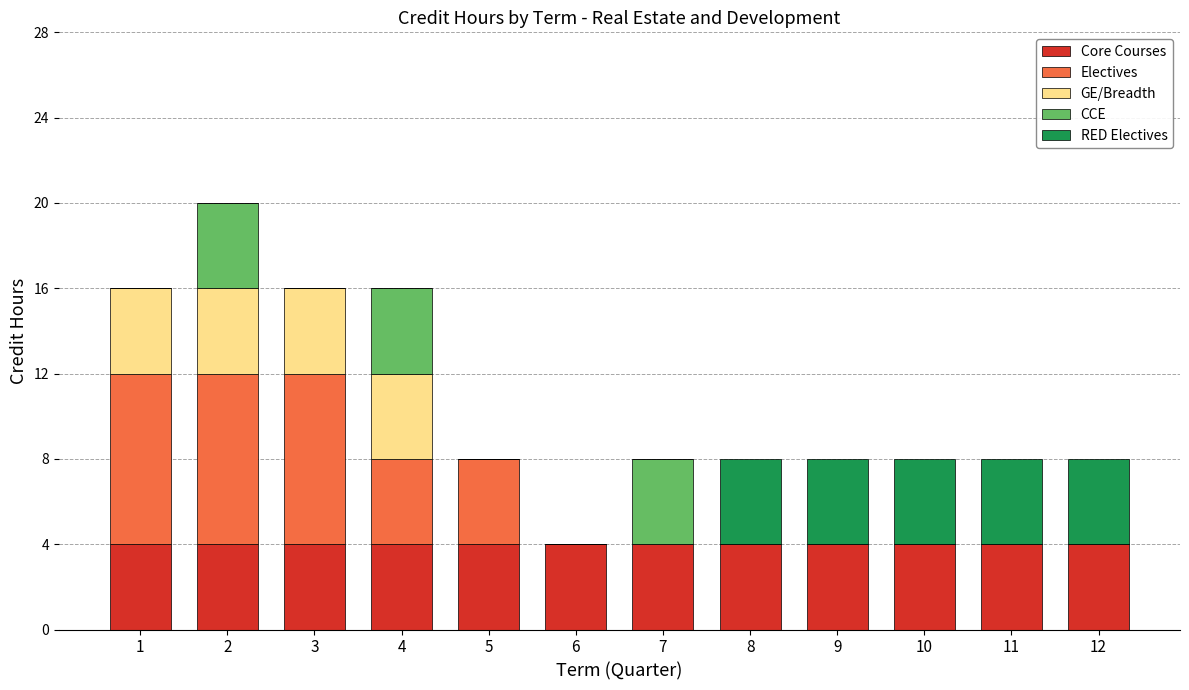

What is the highest value of the Core Courses series?

4